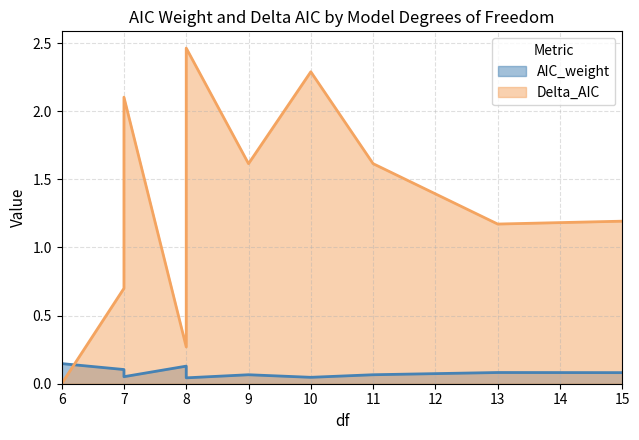

What is the difference between the second highest and second lowest values in the AIC_weight series?

0.1